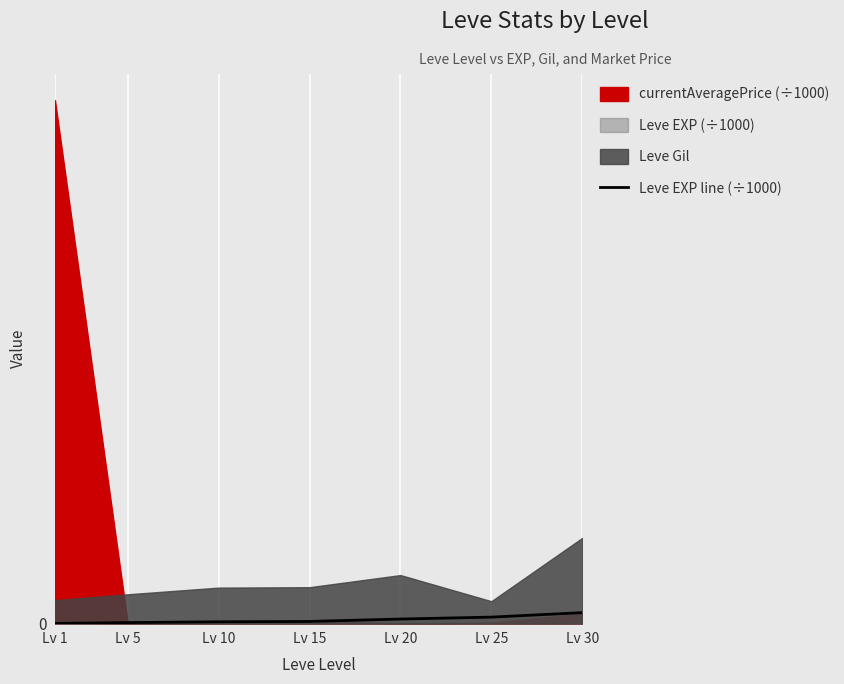

Reading left to right, what are all the values shown in this chart?

0.6	4.7	8.4	10.1	21.6	30.8	52.2